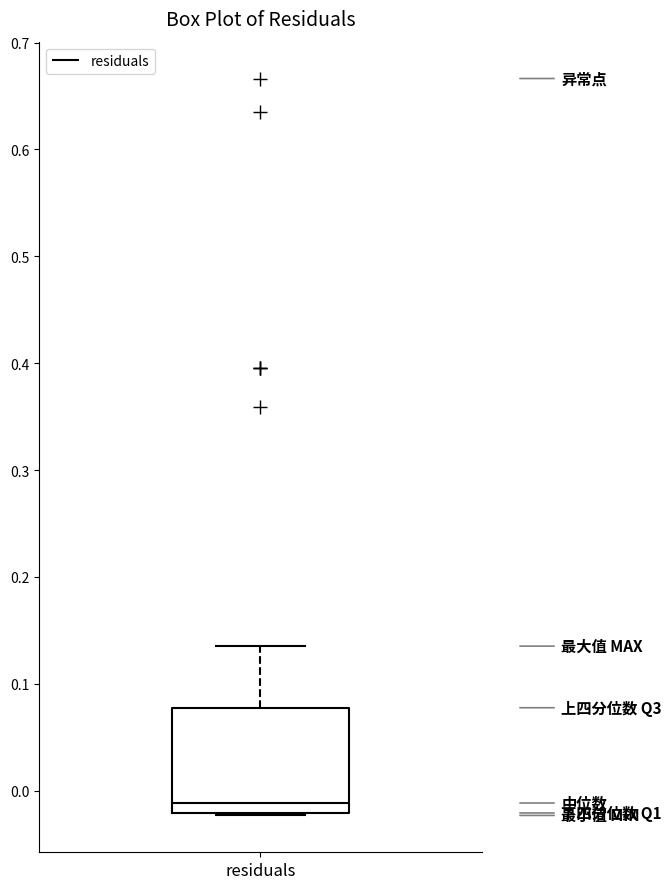

Read this box plot against the y-axis: the position of the median line, the range covered by the box, and the ends of both whiskers. The values are not printed on the chart, so give them approximately, as read against the axis.

median -0.01, box -0.02 to 0.08, whiskers -0.02 to 0.14